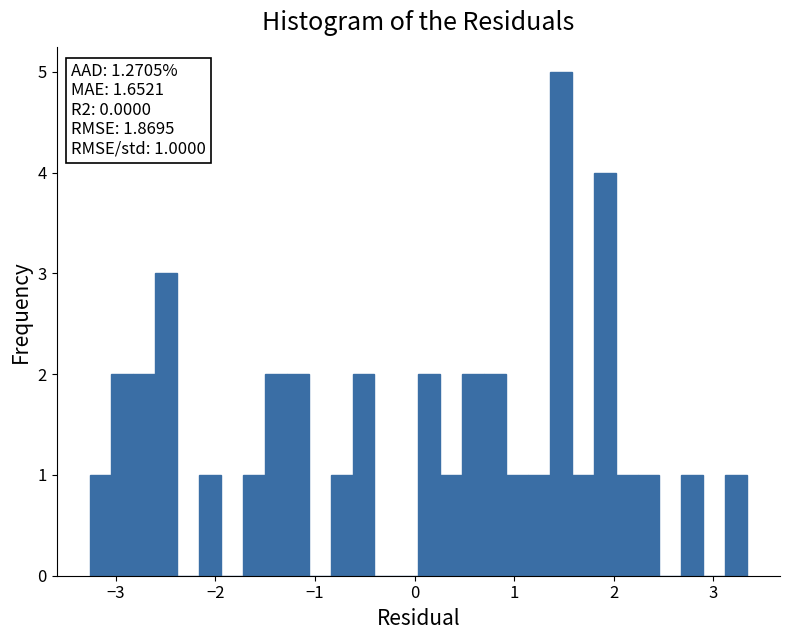

Read against the x-axis, roughly where is the centre of the tallest bar?

1.5